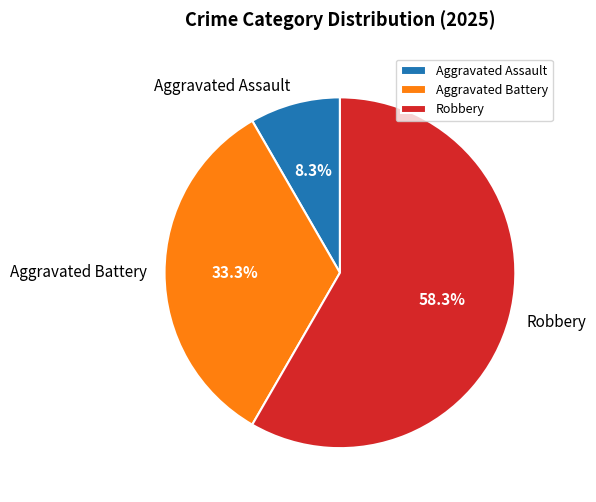

Is it true that Robbery is 58% of the pie?

True